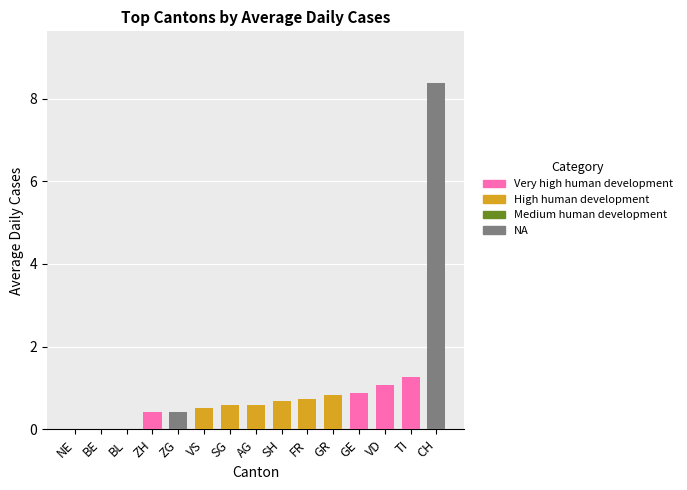

True or false: the data shows 0.8 at GR.

True